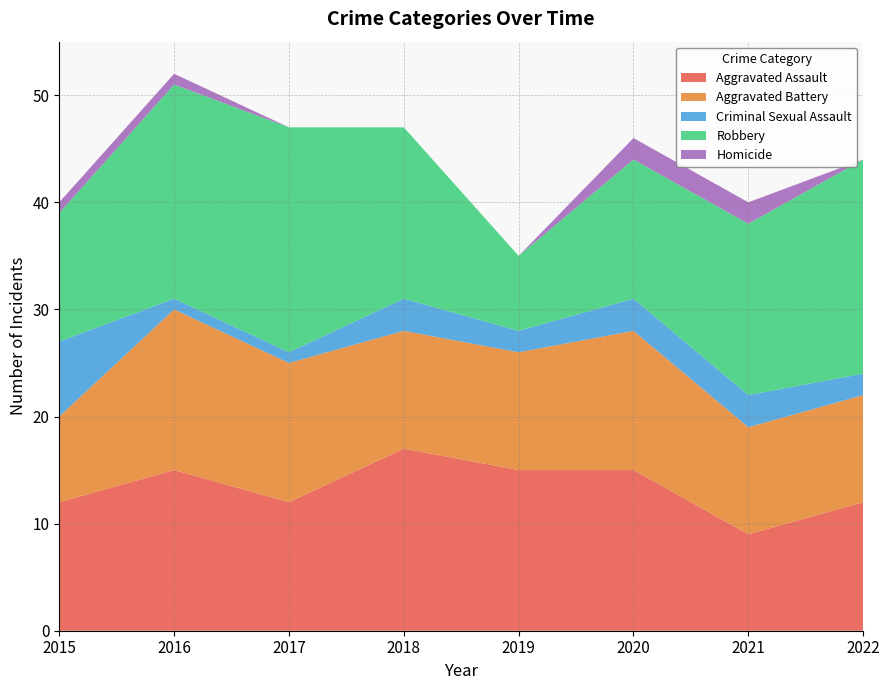

Reading left to right, what are all the values shown in this chart?

Aggravated Assault: 12	15	12	17	15	15	9	12
Aggravated Battery: 8	15	13	11	11	13	10	10
Criminal Sexual Assault: 7	1	1	3	2	3	3	2
Robbery: 12	20	21	16	7	13	16	20
Homicide: 1	1	0	0	0	2	2	0